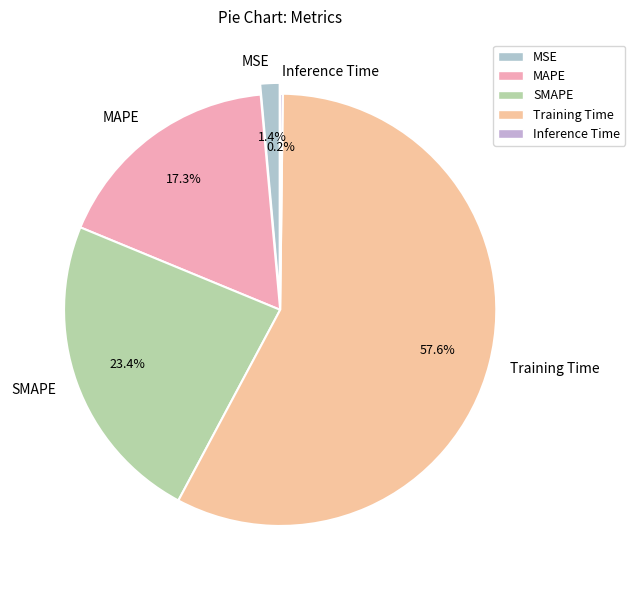

What percentage do Training Time and MSE together represent?

59.1%